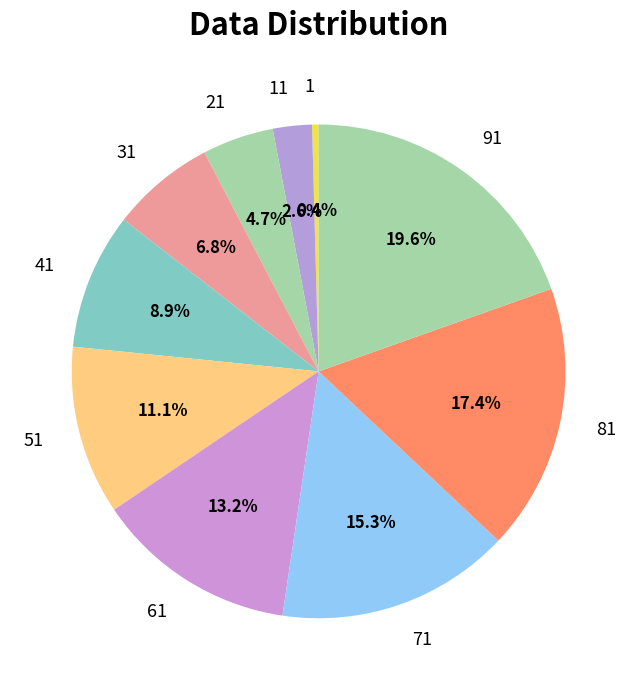

What percentage is the 81 slice, to the nearest percent?

17%